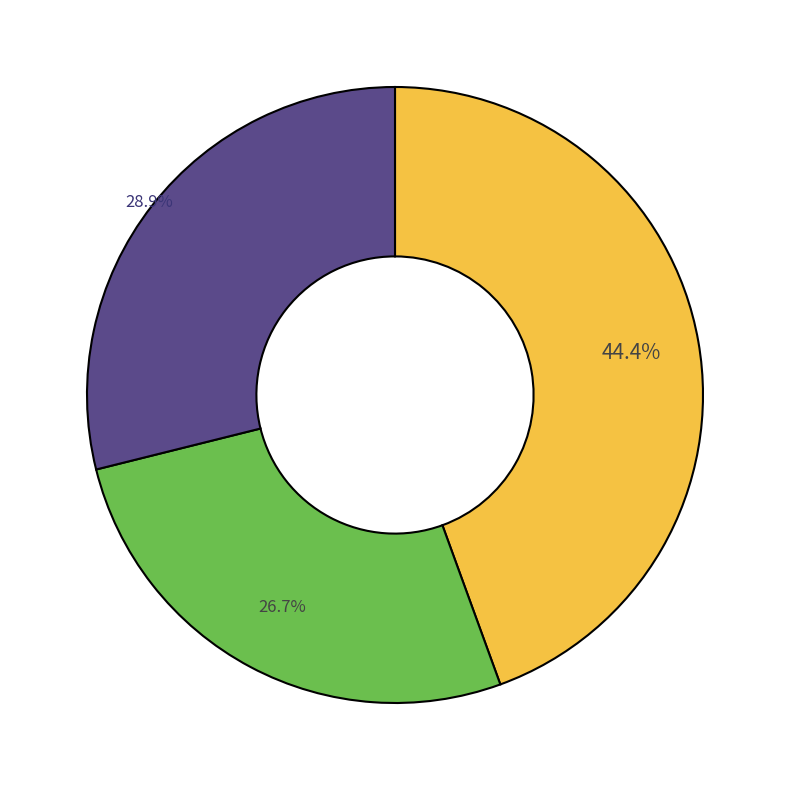

To the nearest percent, what is the average slice percentage?

33%